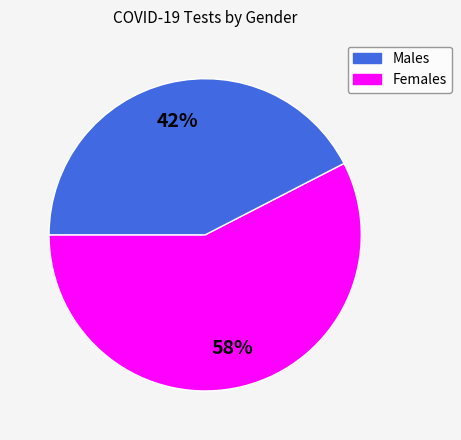

To the nearest percent, what is the average slice percentage?

50%